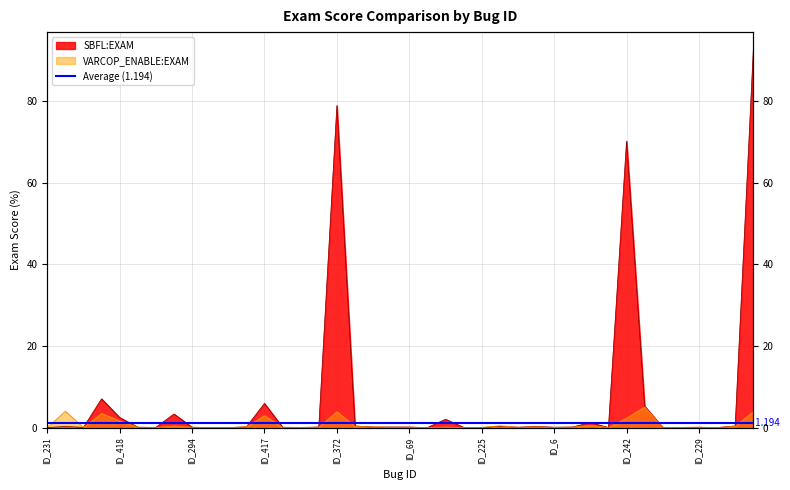

What is the label of the 30th point from the left?

ID_22